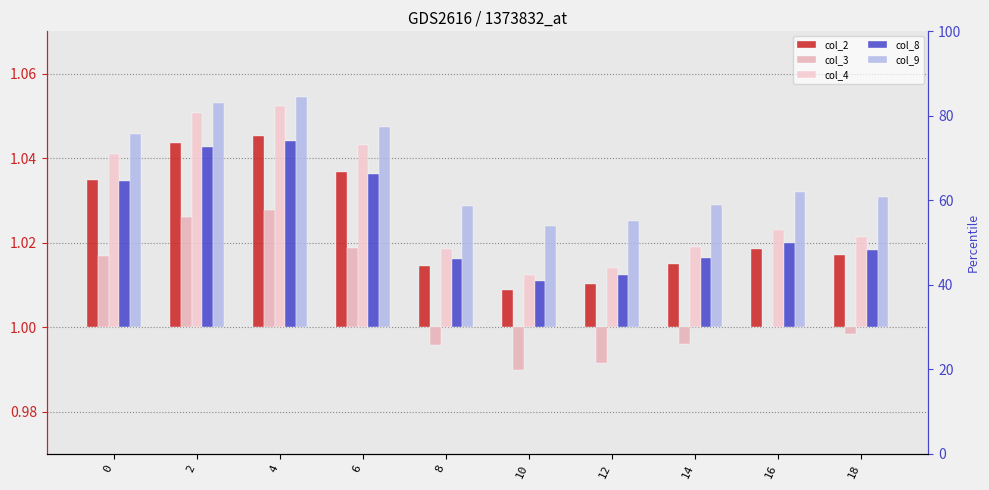

List the series in order of their peak value, lowest first.

col_3, col_8, col_2, col_4, col_9